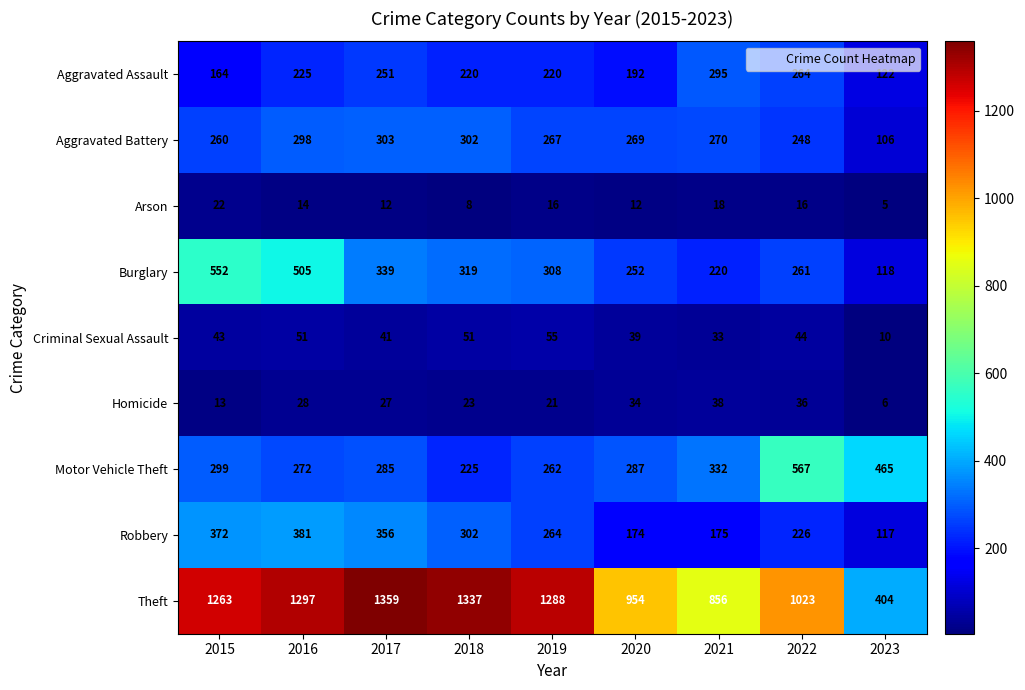

At which label does Homicide first exceed 27?

2016